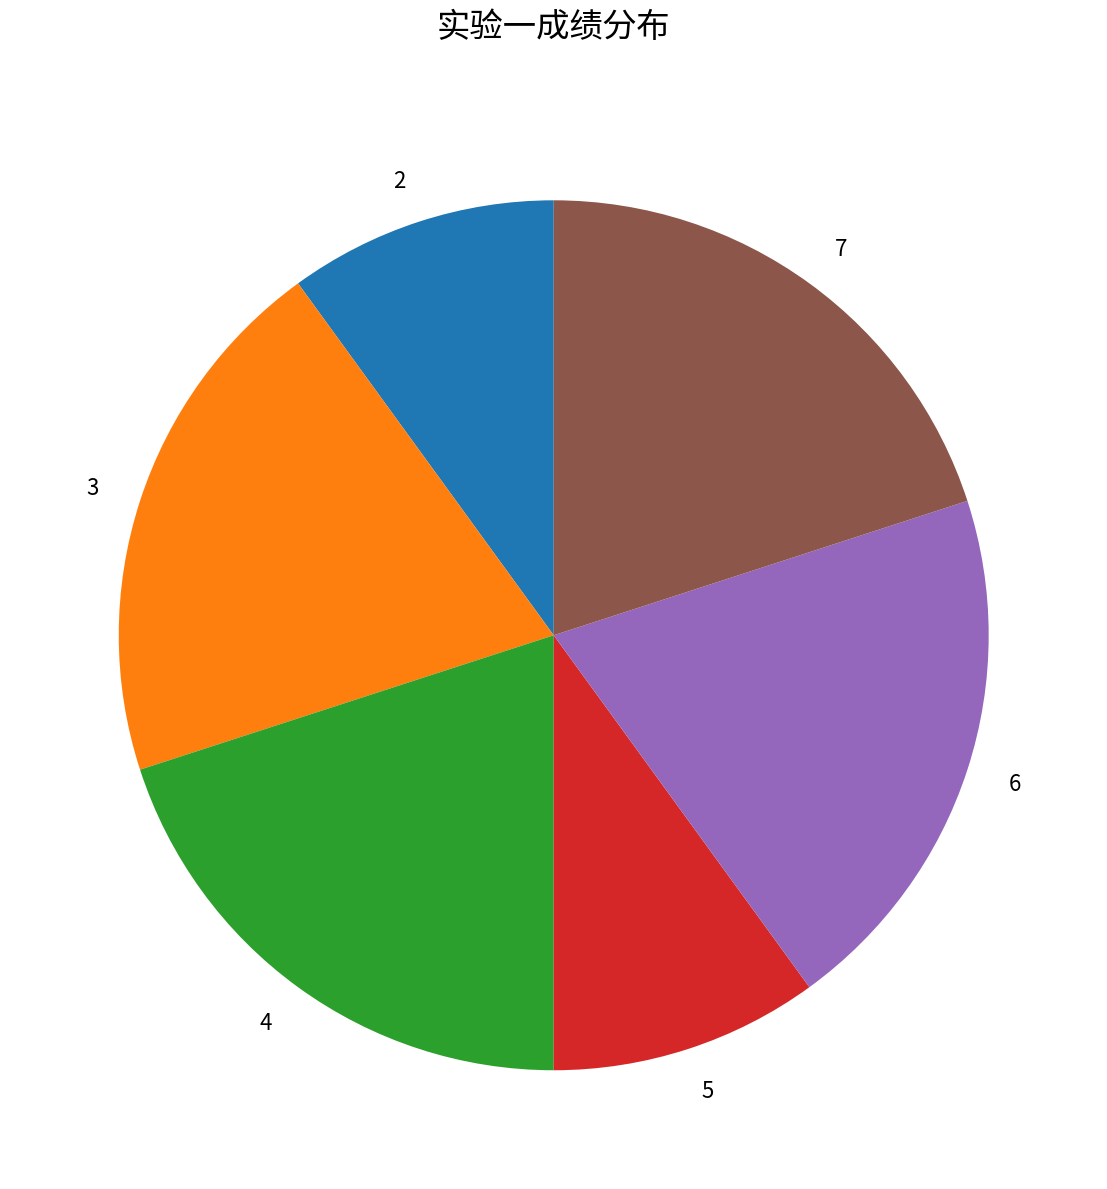

How many slices are in this pie chart?

6